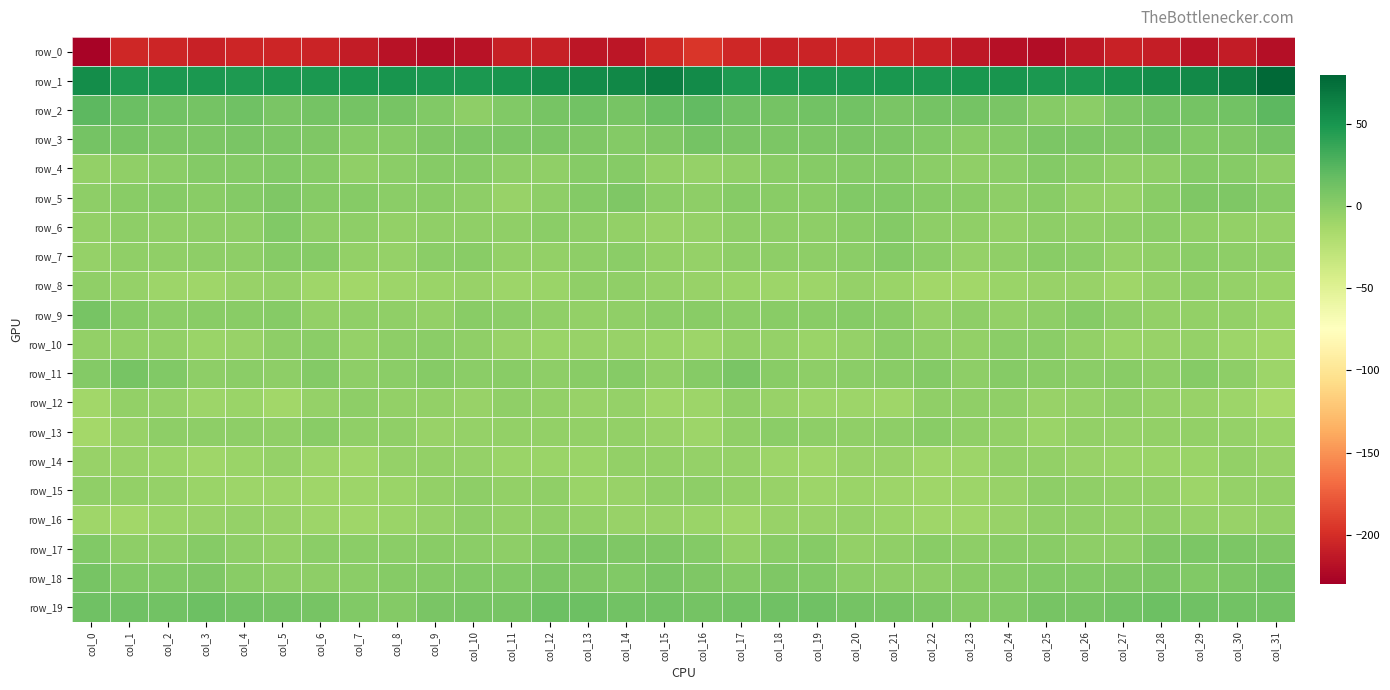

Count the number of data series in this chart.

20